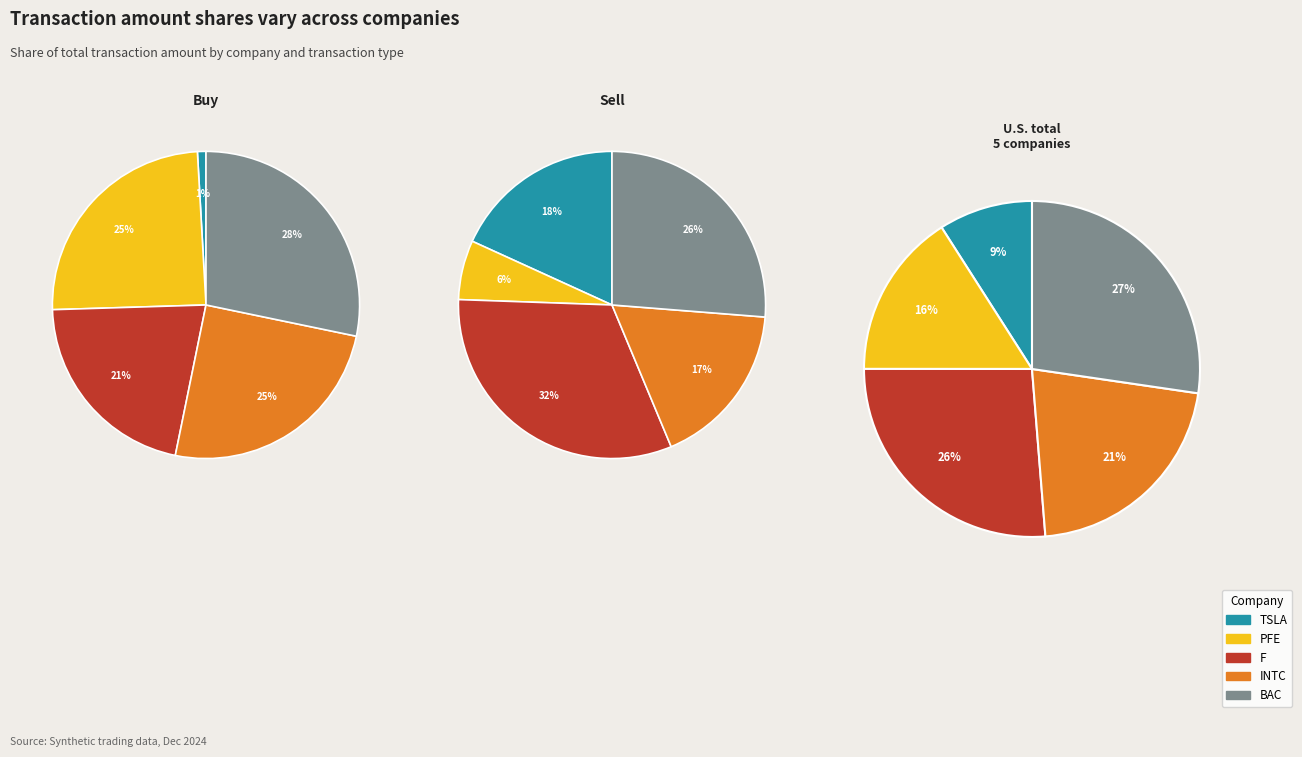

To the nearest percent, what is the combined percentage of TSLA and BAC?

29%